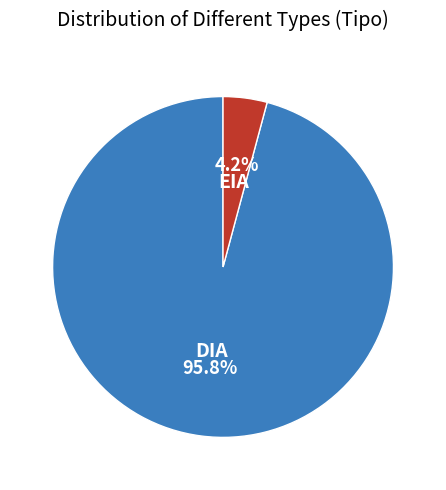

To the nearest percent, what is the average slice percentage?

50%